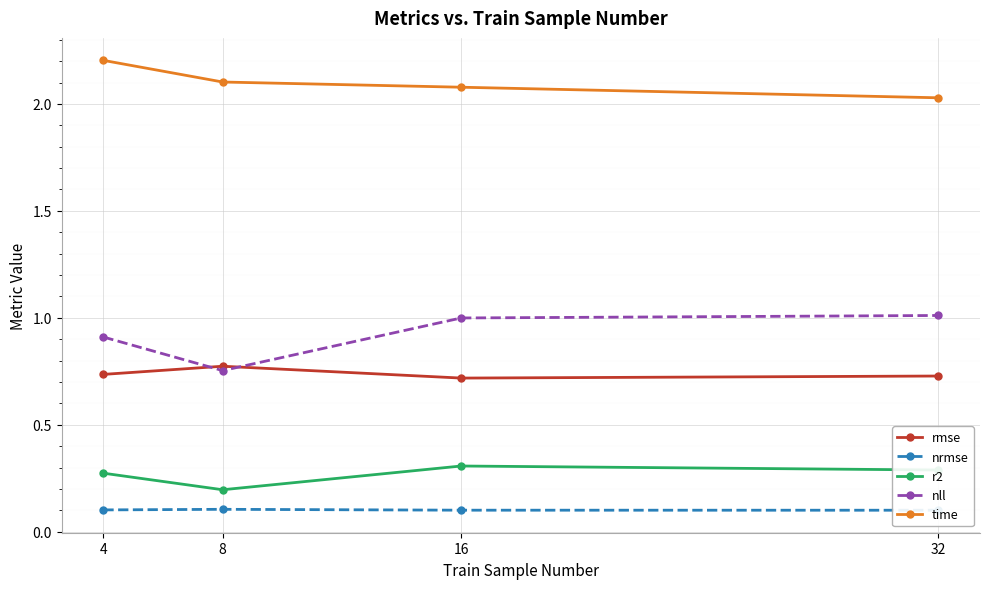

Which series changed the most between 8 and 32?

nll